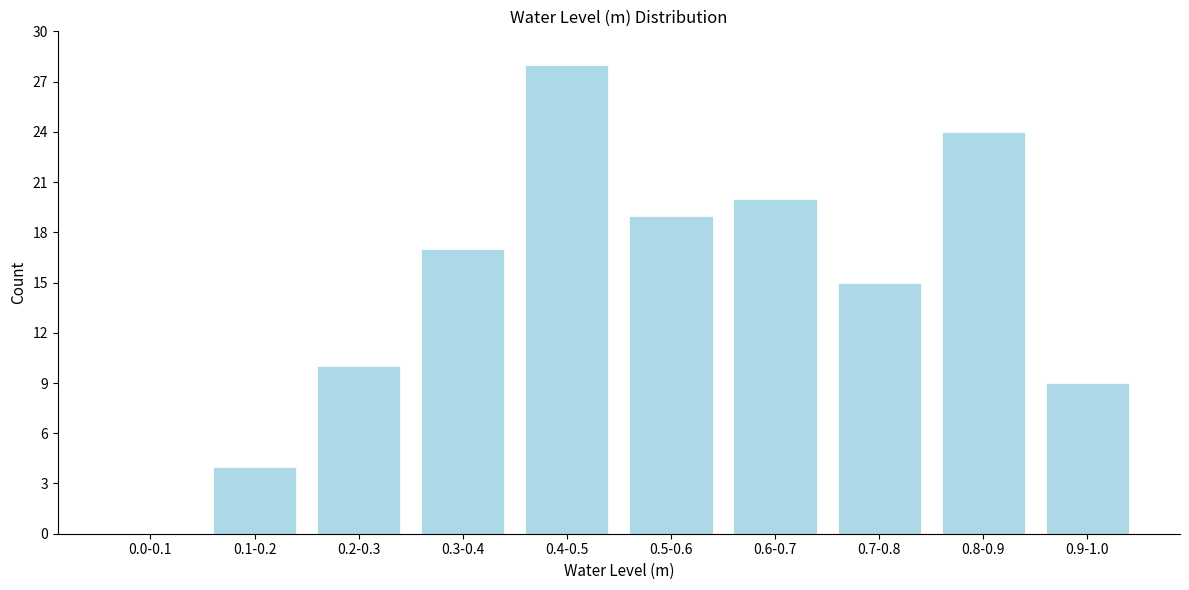

Reading left to right, extract all data points from this chart.

0.0-0.1=0	0.1-0.2=4	0.2-0.3=10	0.3-0.4=17	0.4-0.5=28	0.5-0.6=19	0.6-0.7=20	0.7-0.8=15	0.8-0.9=24	0.9-1.0=9